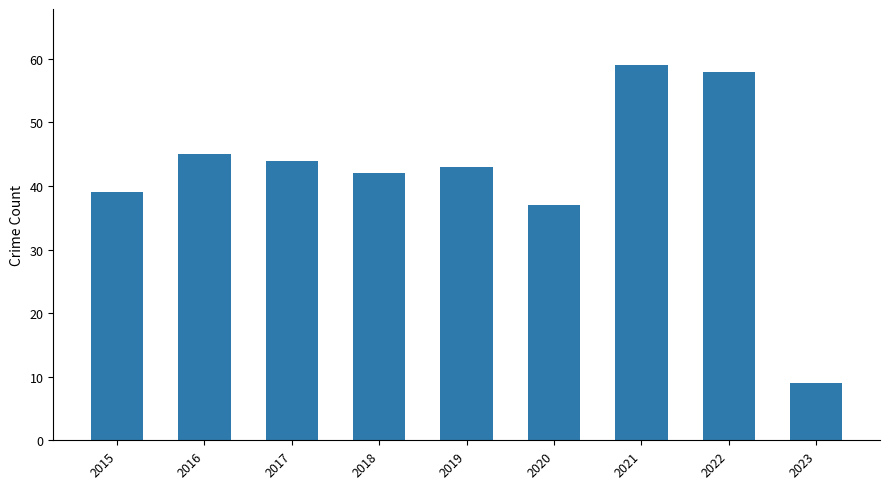

The chart shows a value of 22 at 2019. True or false?

False